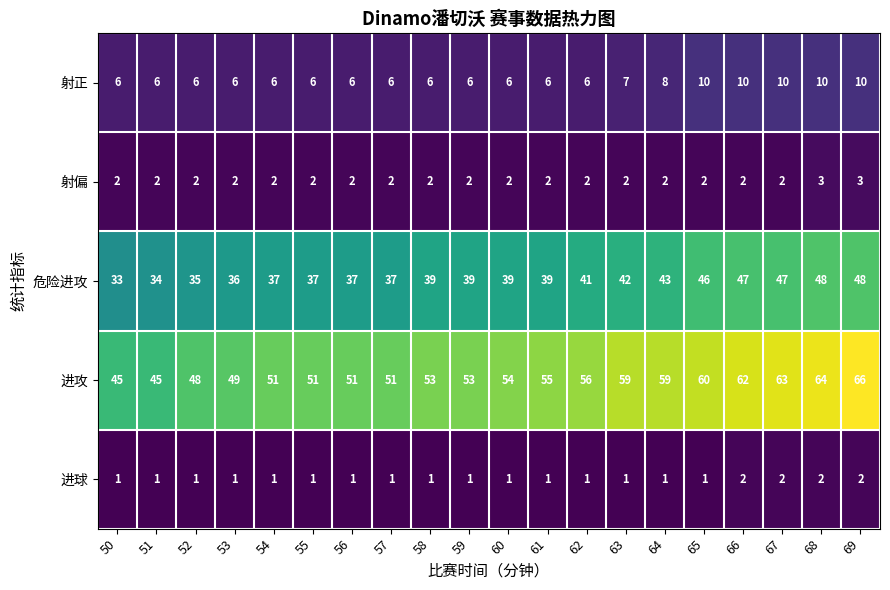

At 63, list the series in order from smallest to largest.

进球, 射偏, 射正, 危险进攻, 进攻